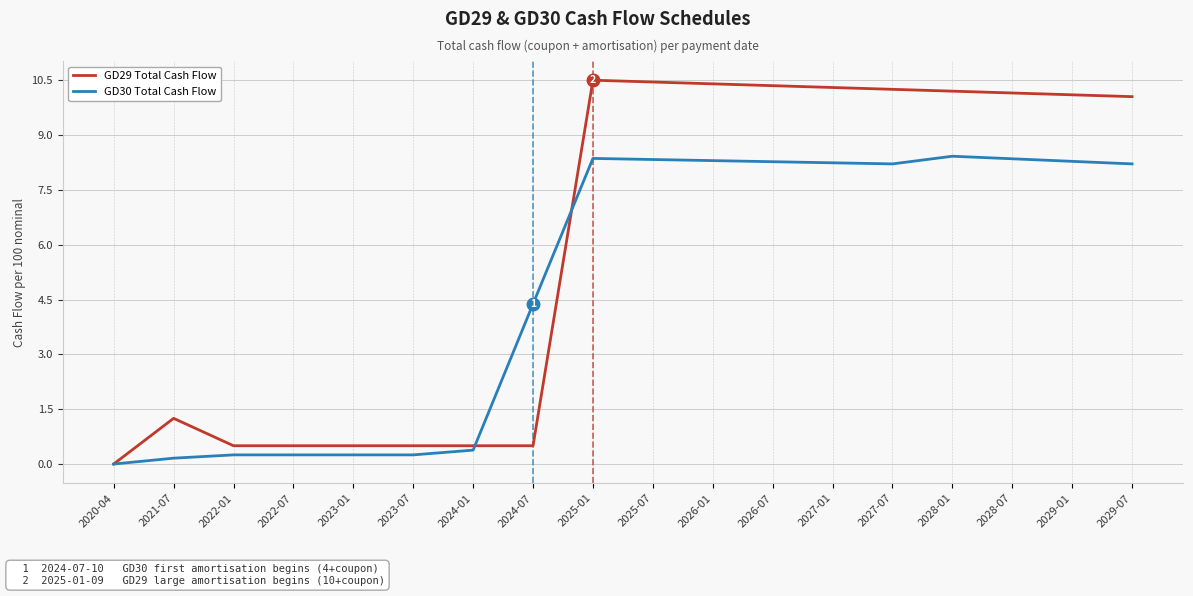

List the series in order of their peak value, lowest first.

GD30 Total Cash Flow, GD29 Total Cash Flow